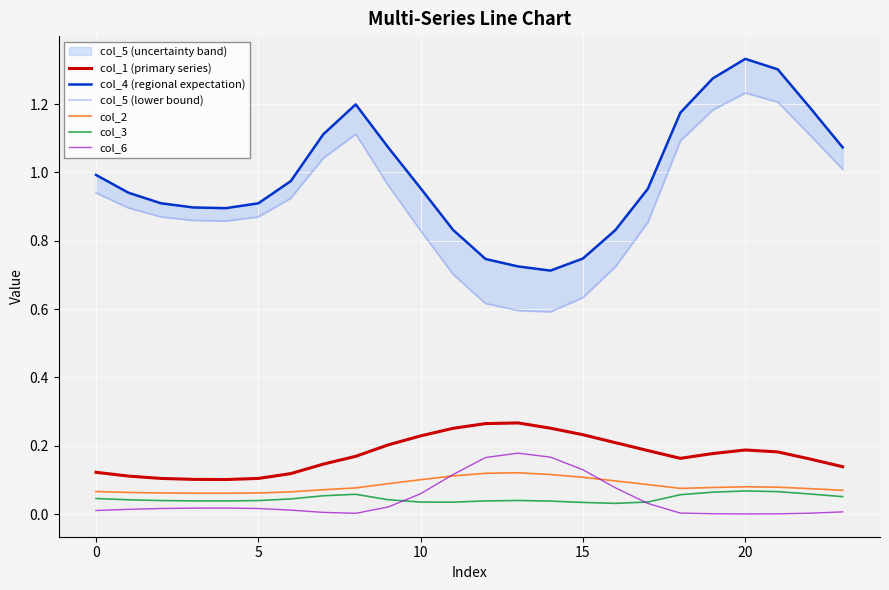

How many lines are shown in the chart?

6